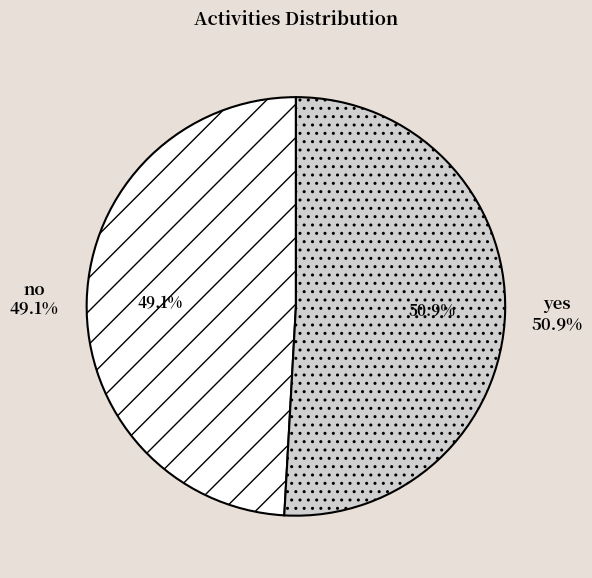

To the nearest percent, what percentage of the pie is no?

49%